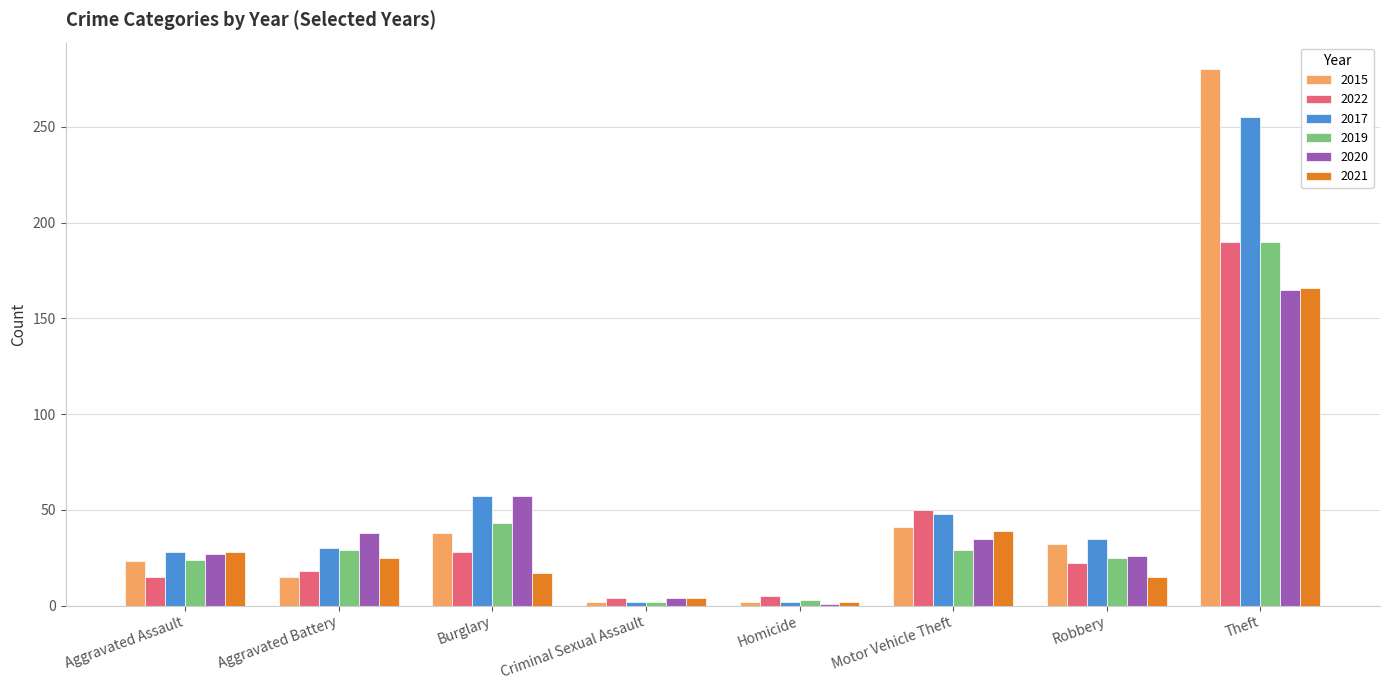

What position from the right is Homicide?

4